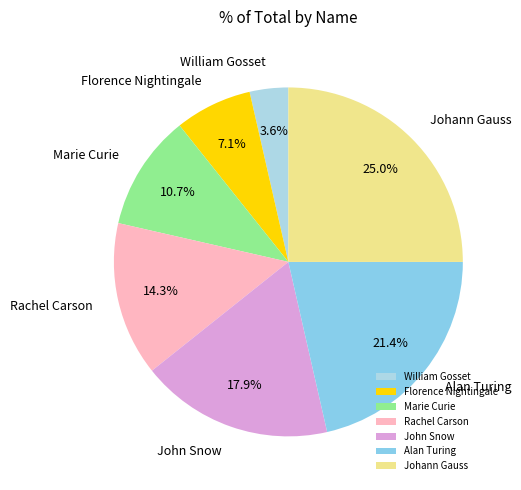

Does Florence Nightingale represent more than half of the total?

No